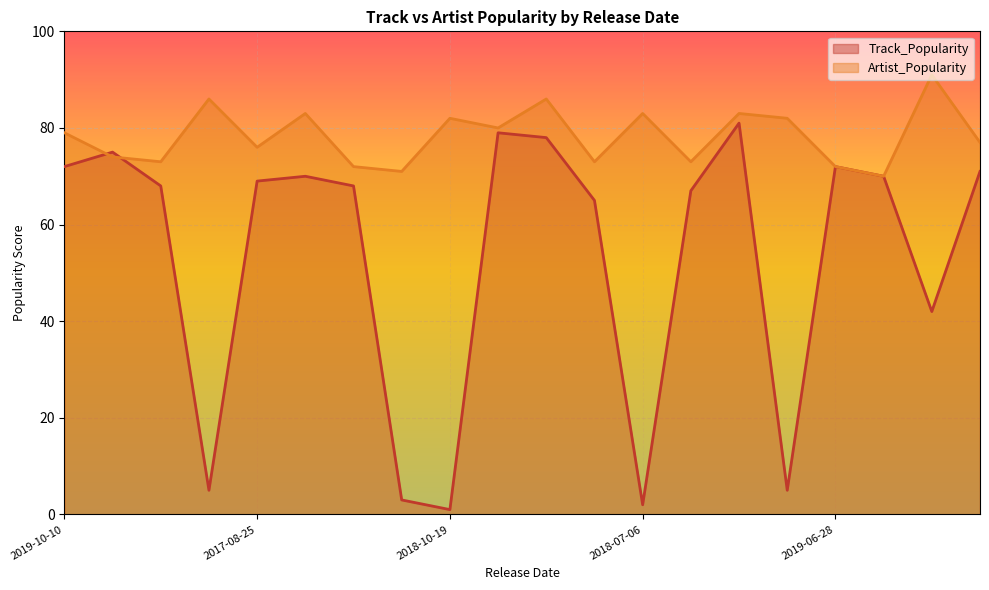

At which label does Artist_Popularity reach its peak?

2020-01-10